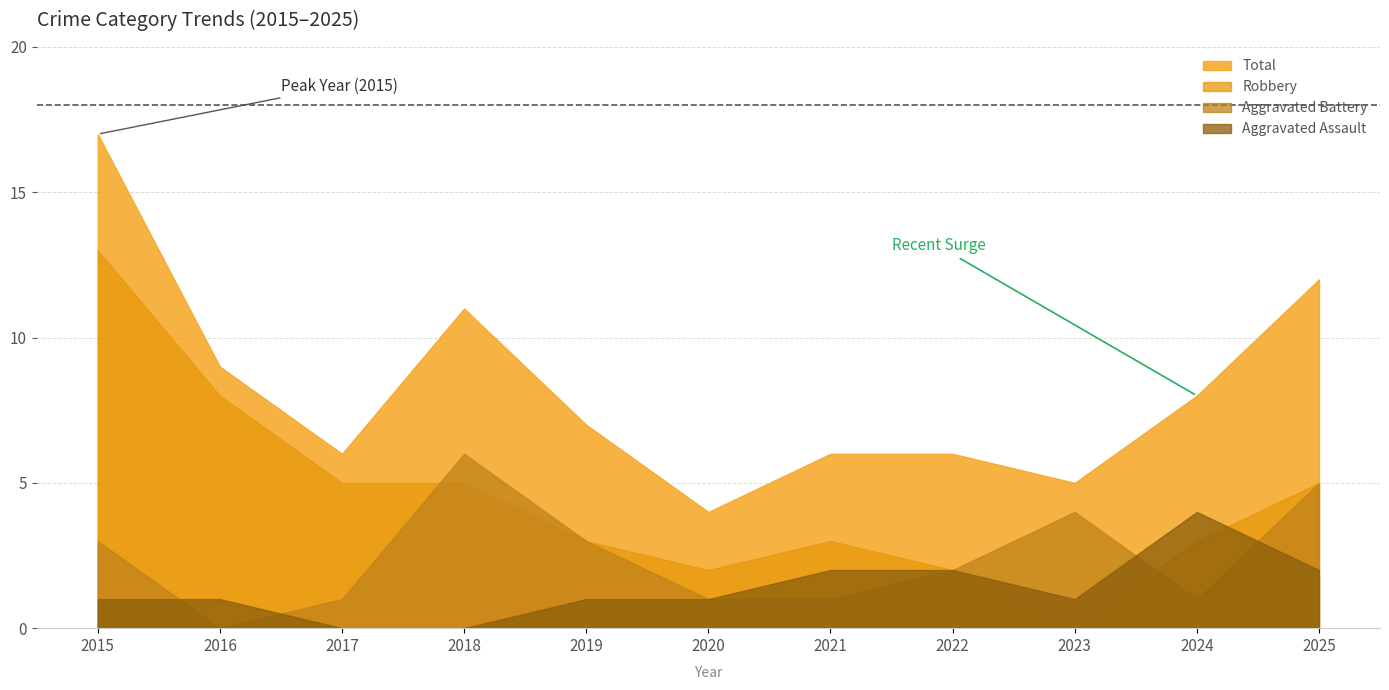

Reading right to left, transcribe all the data shown in this chart.

Aggravated Assault: 2025=2	2024=4	2023=1	2022=2	2021=2	2020=1	2019=1	2018=0	2017=0	2016=1	2015=1
Aggravated Battery: 2025=5	2024=1	2023=4	2022=2	2021=1	2020=1	2019=3	2018=6	2017=1	2016=0	2015=3
Robbery: 2025=5	2024=3	2023=0	2022=2	2021=3	2020=2	2019=3	2018=5	2017=5	2016=8	2015=13
Total: 2025=12	2024=8	2023=5	2022=6	2021=6	2020=4	2019=7	2018=11	2017=6	2016=9	2015=17